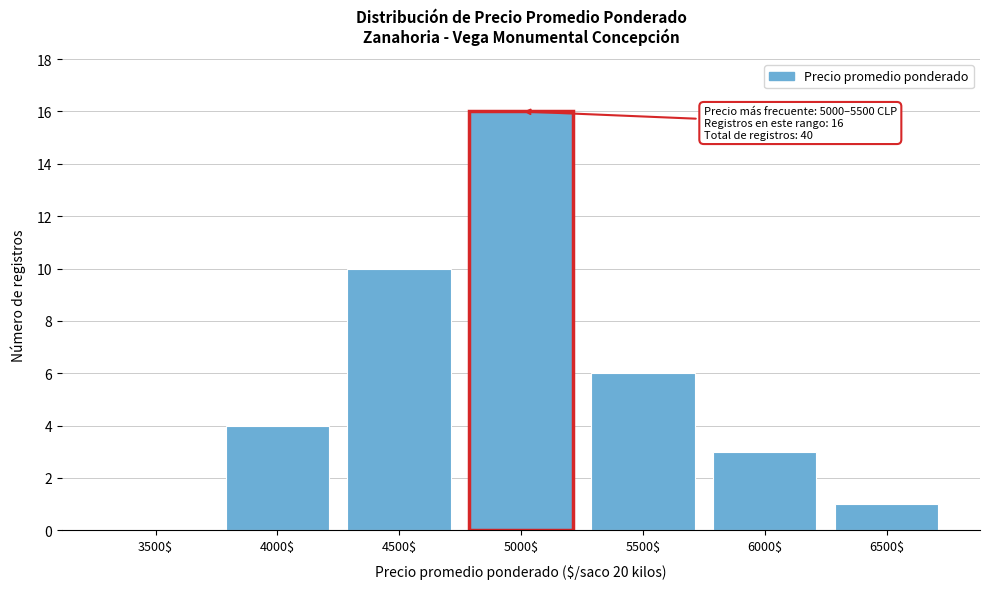

The chart shows a value of 6 at 4500$. True or false?

False